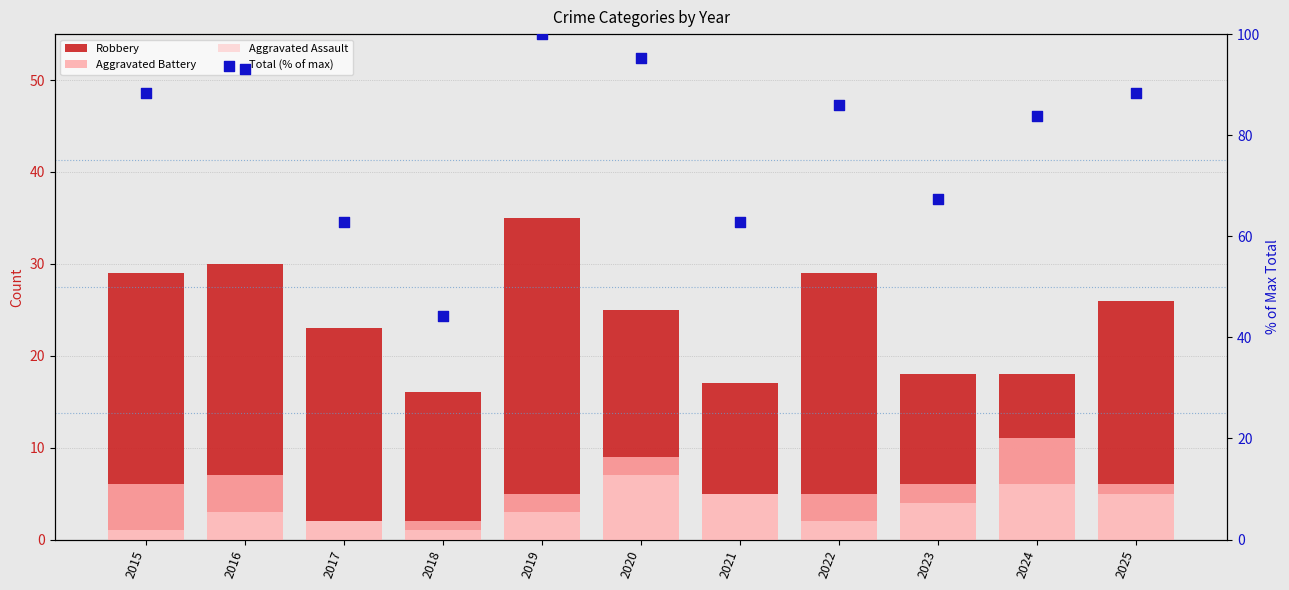

Is the value of Aggravated Assault at 2021 greater than the value of Aggravated Battery at 2022?

No